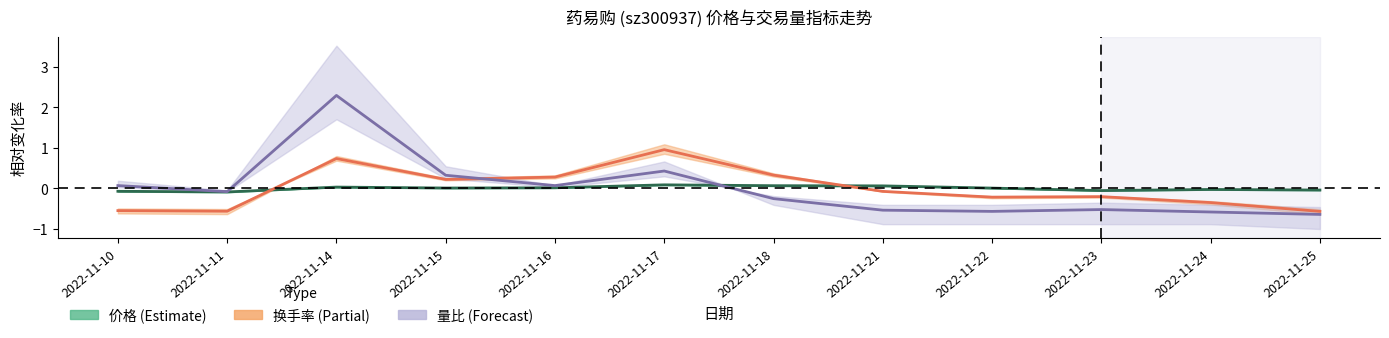

How many values in 换手率 (Partial) are above zero?

5